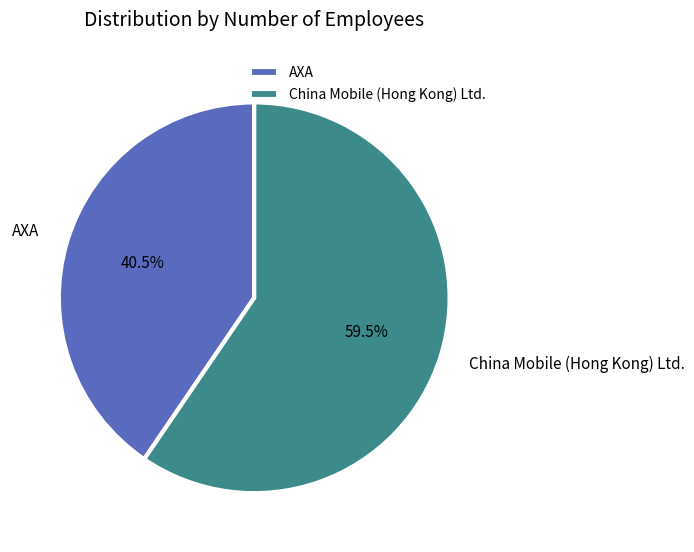

How many segments does this pie chart have?

2